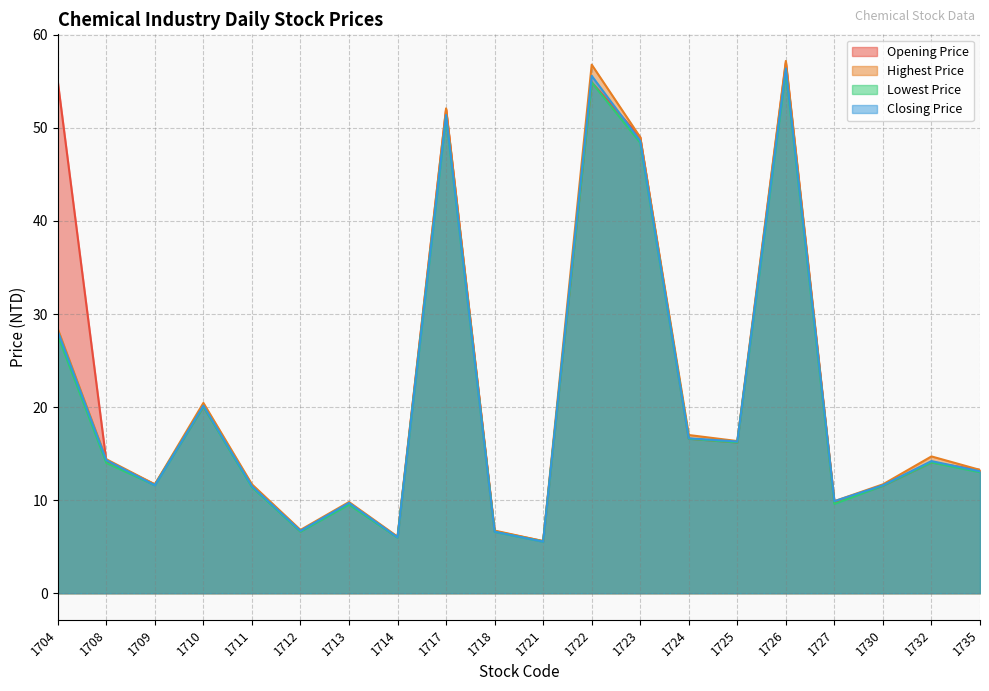

Rank the series at 1732 from highest to lowest value.

Highest Price, Closing Price, Opening Price, Lowest Price